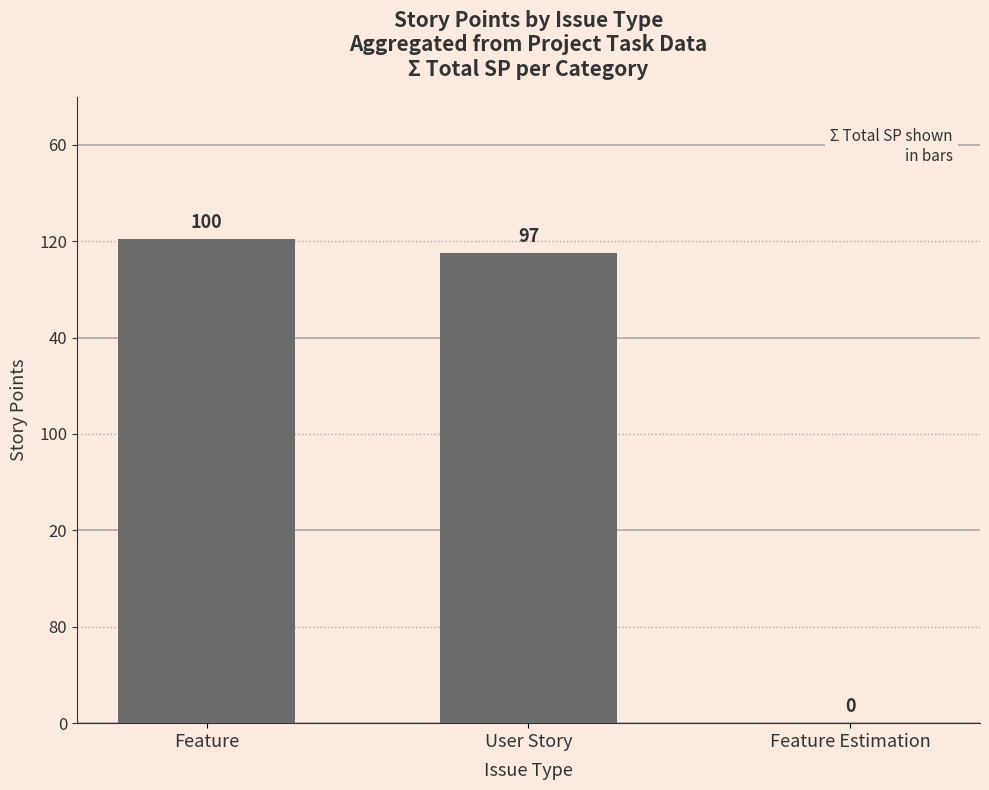

What position from the left is Feature?

1